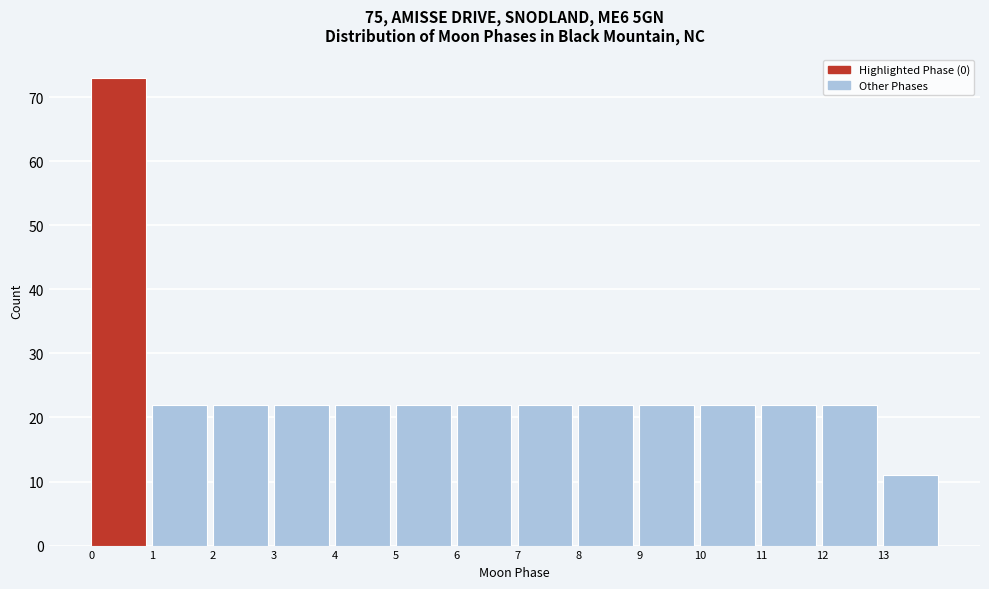

Reading left to right, transcribe this chart: for each bar, give the range it covers on the x-axis and its height. The values are not printed on the chart, so give them approximately, as read against the axis.

0 to 1: 73
1 to 2: 22
2 to 3: 22
3 to 4: 22
4 to 5: 22
5 to 6: 22
6 to 7: 22
7 to 8: 22
8 to 9: 22
9 to 10: 22
10 to 11: 22
11 to 12: 22
12 to 13: 22
13 to 14: 11